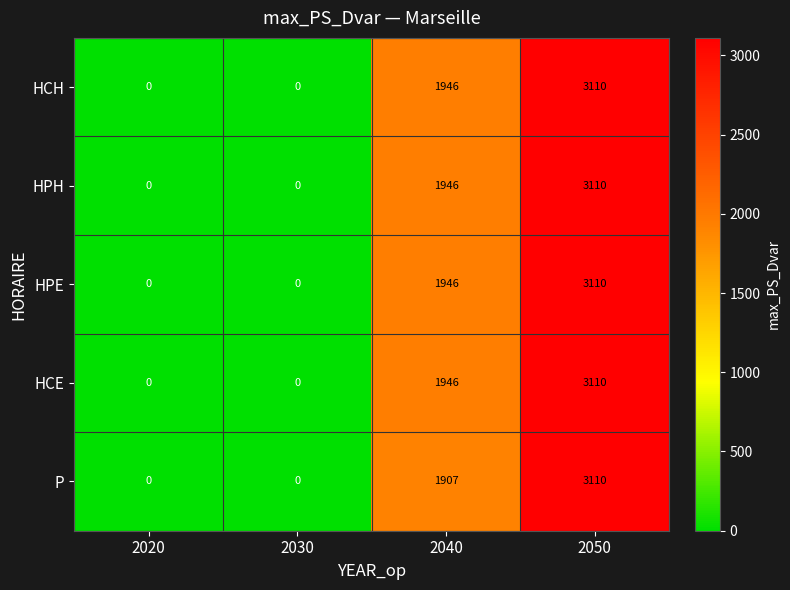

Which series changed the most between 2040 and 2050?

P